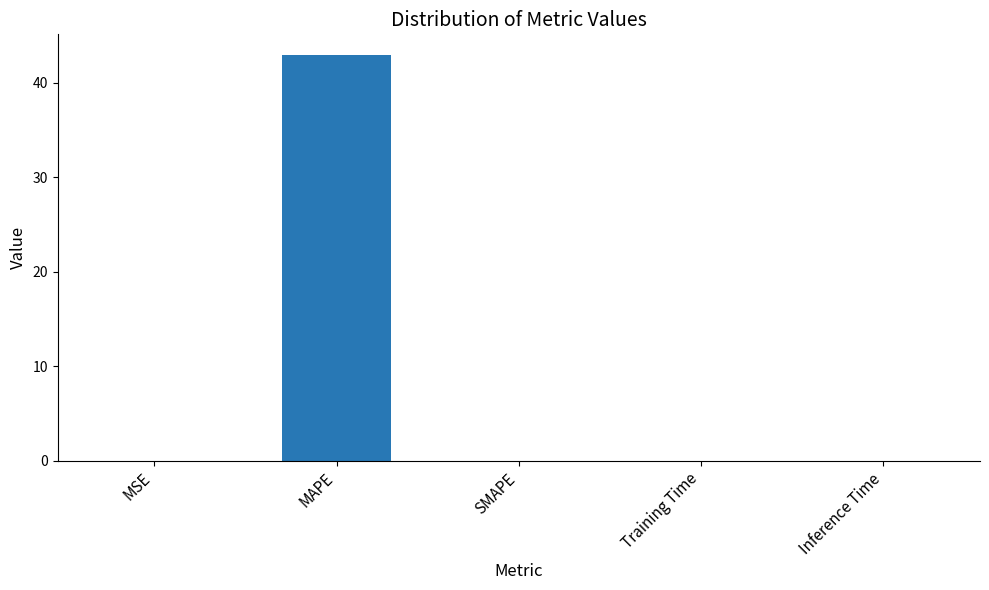

What is the maximum value shown in the chart?

43.0